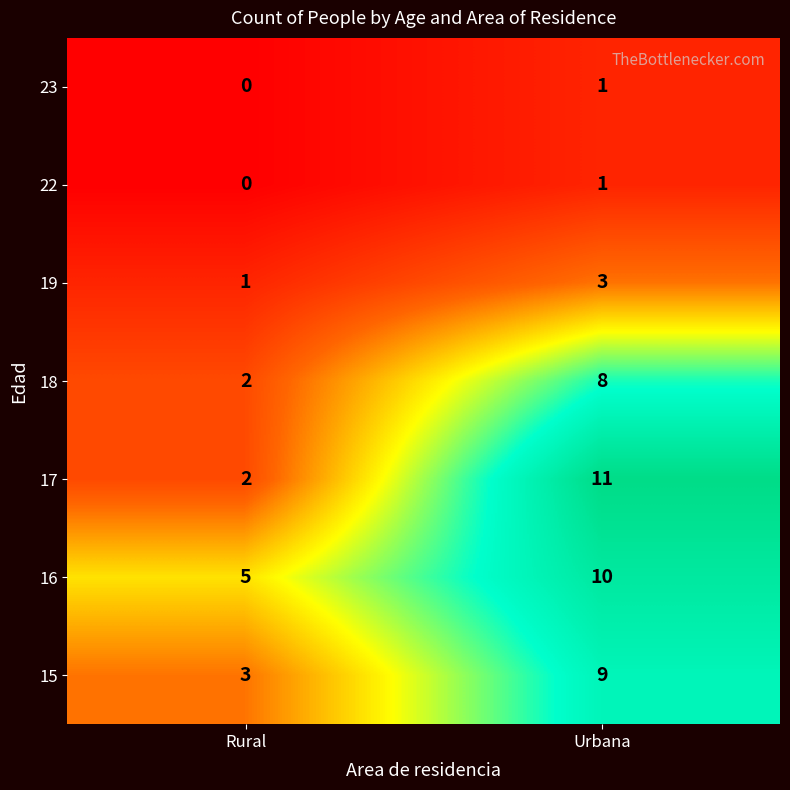

At how many categories does at least one series exceed 2?

2